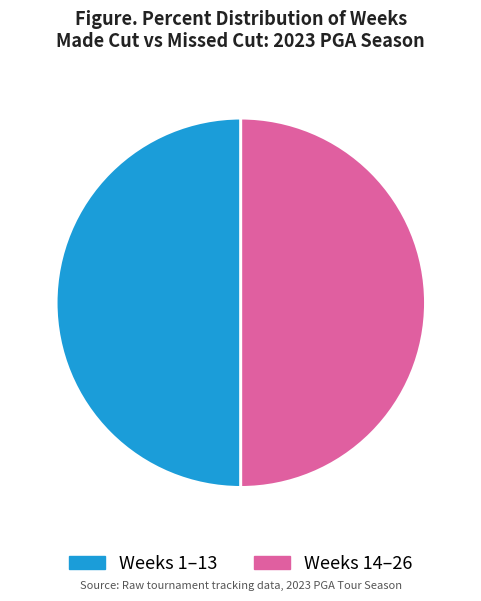

Count the number of slices in the pie.

2